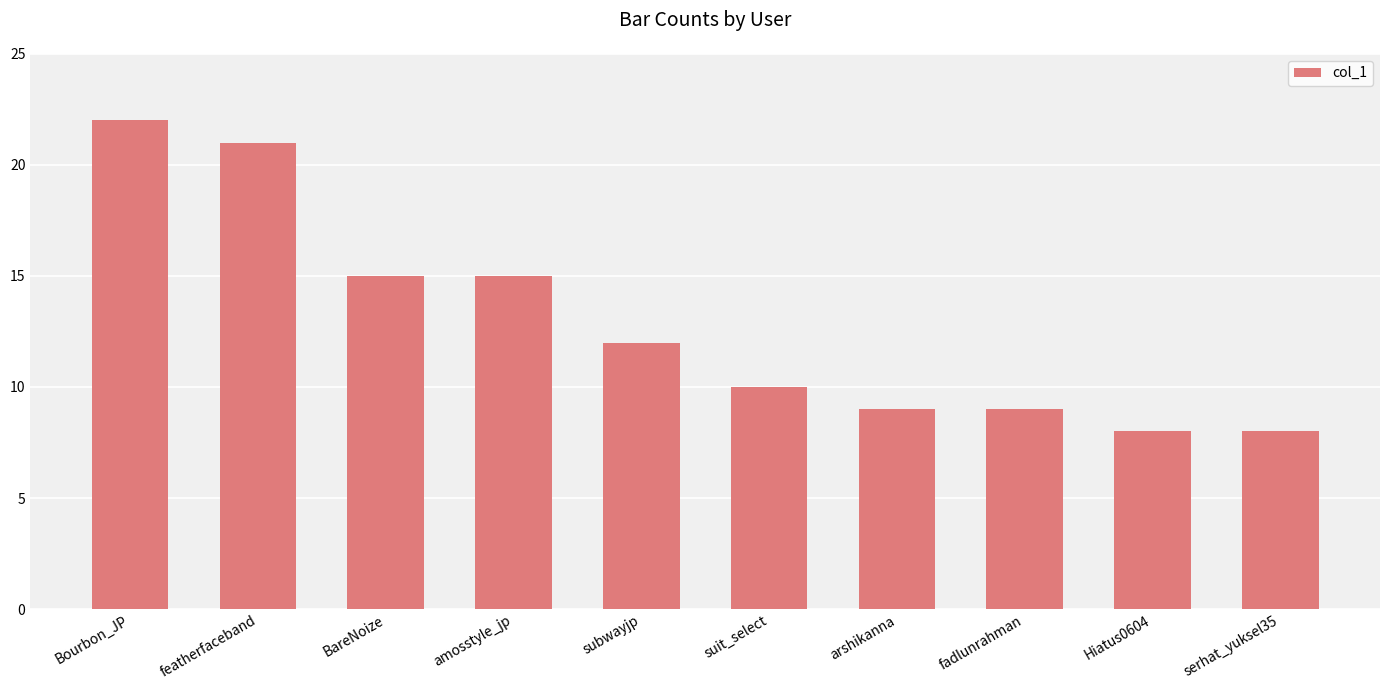

What position from the right is BareNoize?

8